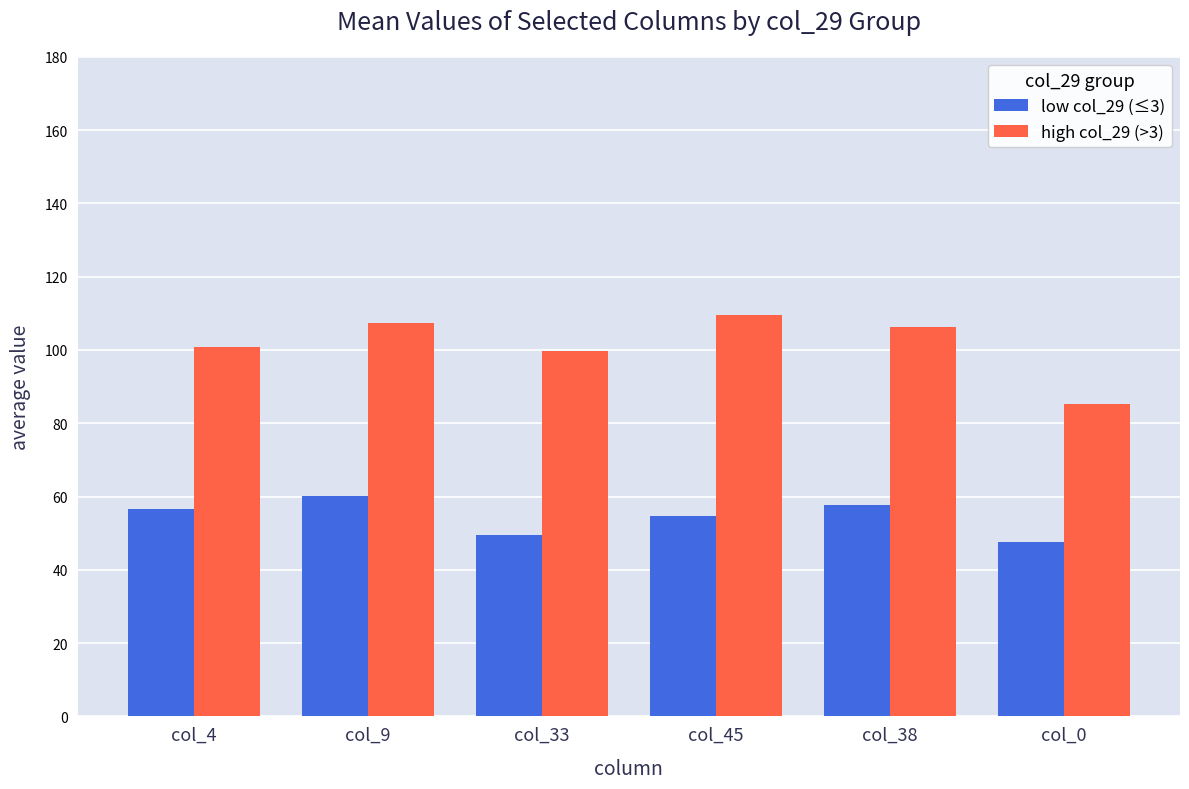

The value of low col_29 (≤3) at col_9 is 60.1. True or false?

True